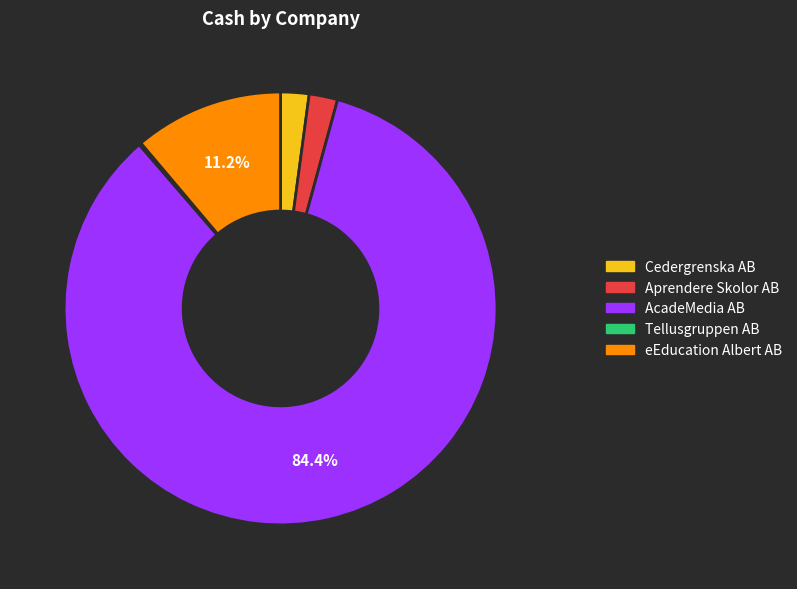

Which slice is the largest?

AcadeMedia AB